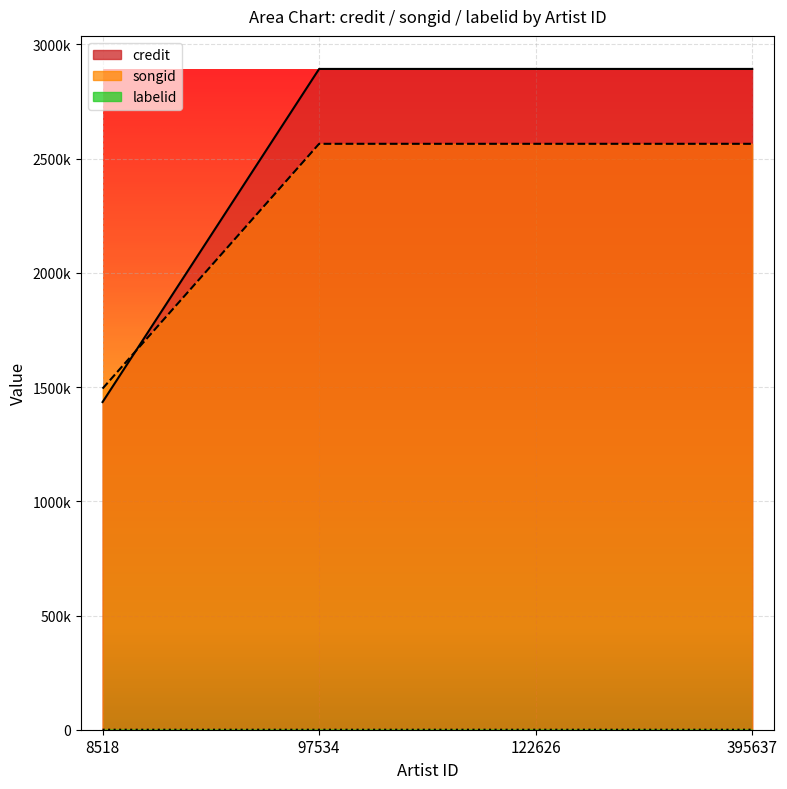

Which series has the largest total across all categories?

credit